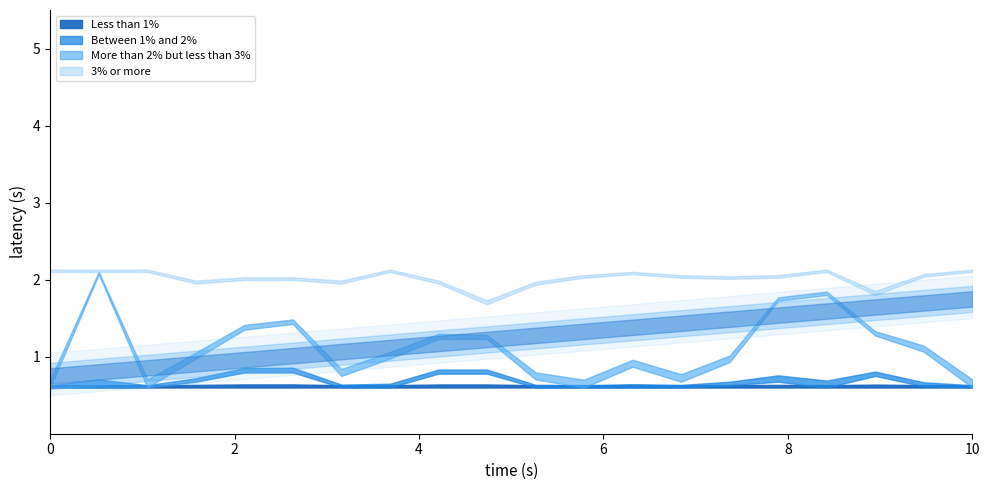

Is it true that Less than 1% equals 9 at 17?

False